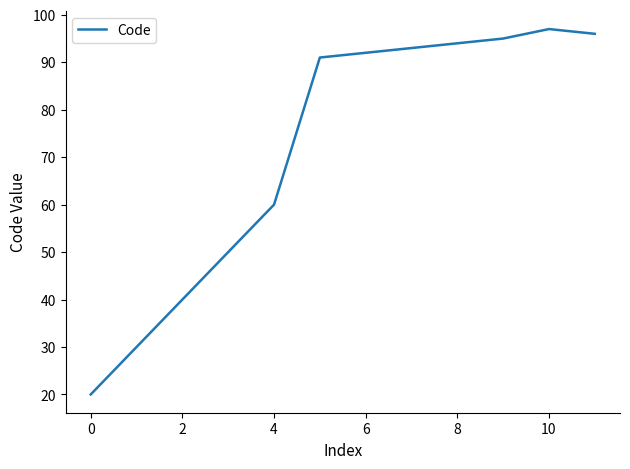

What is the smallest value displayed?

20